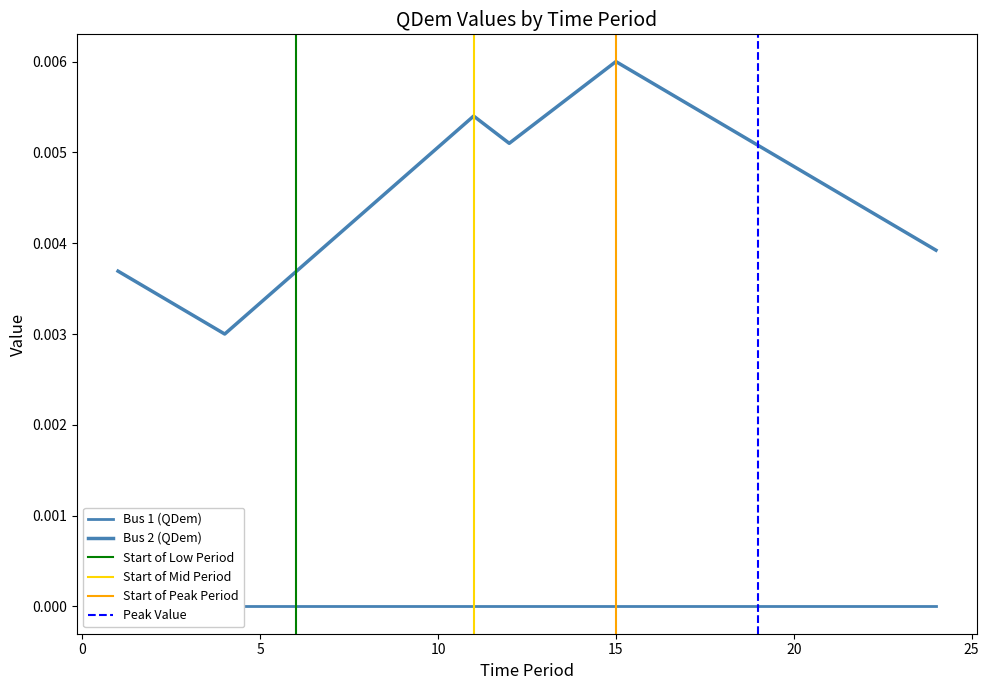

Is it true that the value at 14 is 0.0?

False